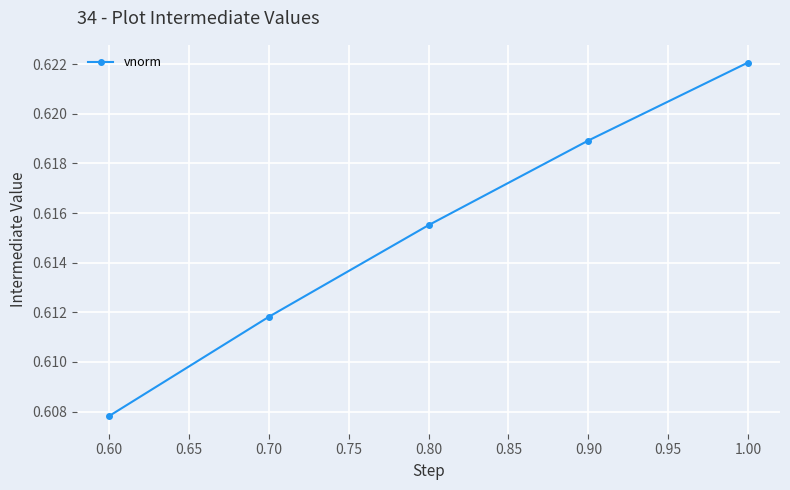

What is the label of the 1st point from the right?

1.00